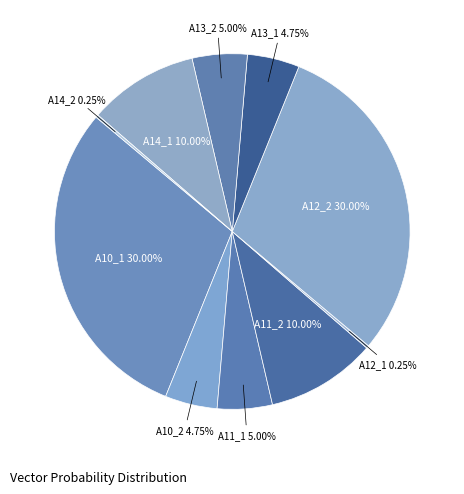

Is it true that A11_1 is 5% of the pie?

True